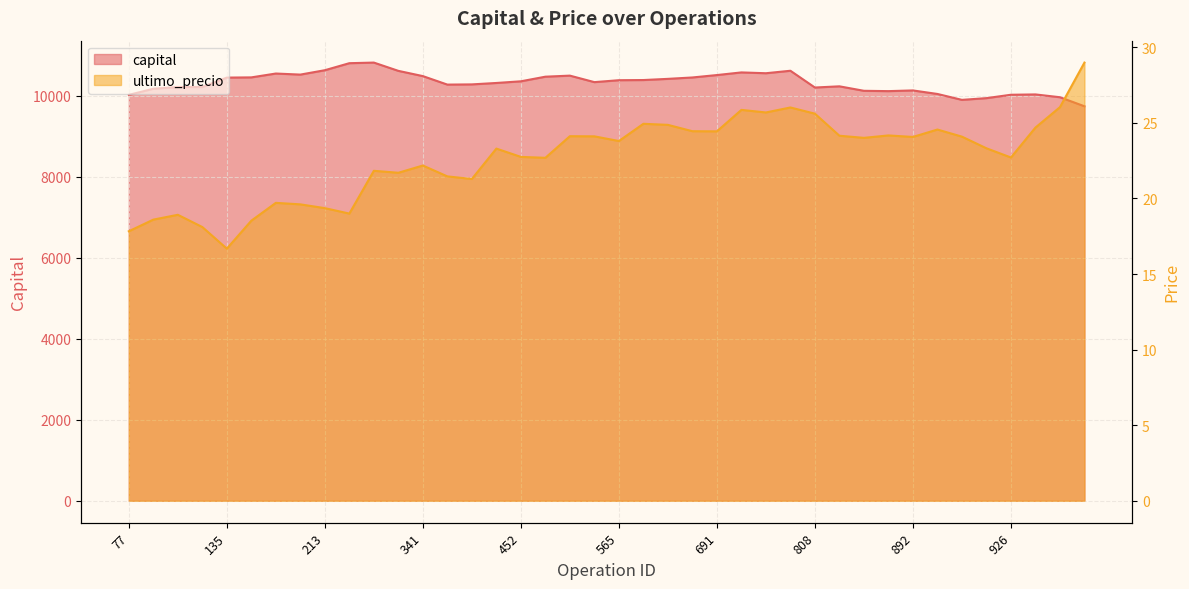

True or false: capital and ultimo_precio intersect in this chart.

False